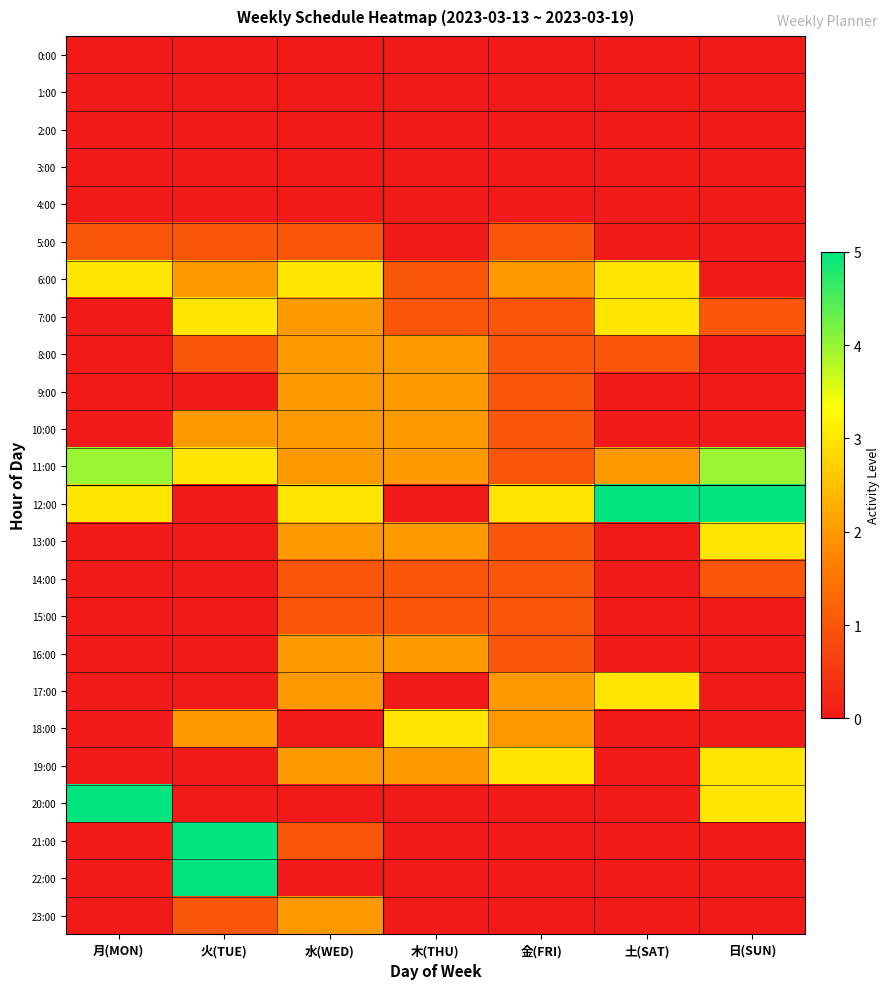

What is the total value across all series at 木(THU)?

21